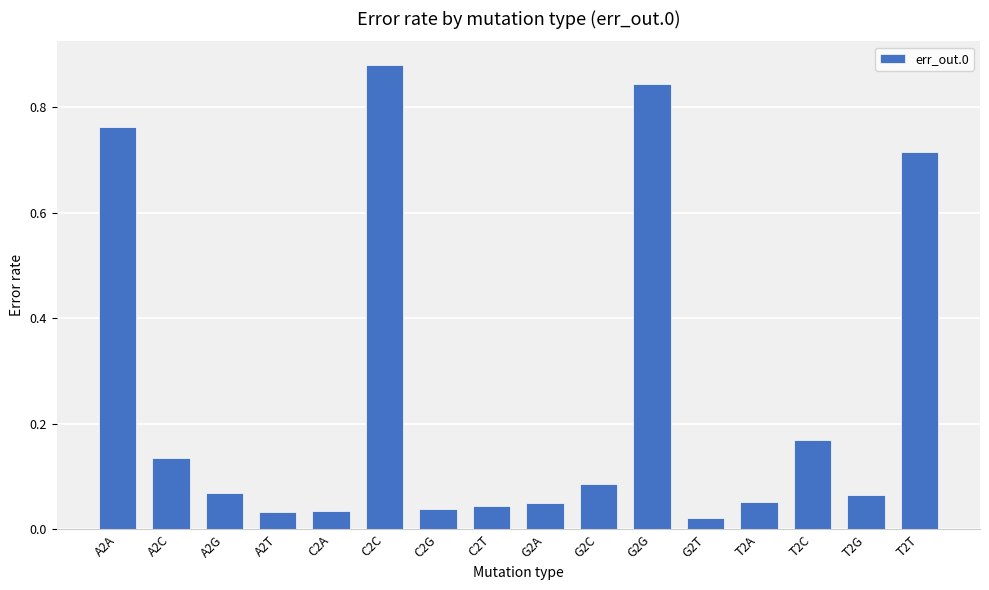

What is the sum of all values?

4.0